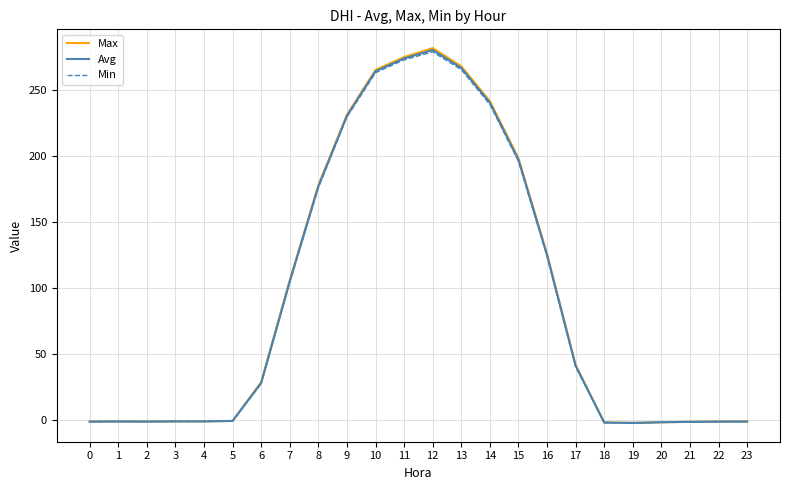

Does the chart have visible grid lines?

Yes